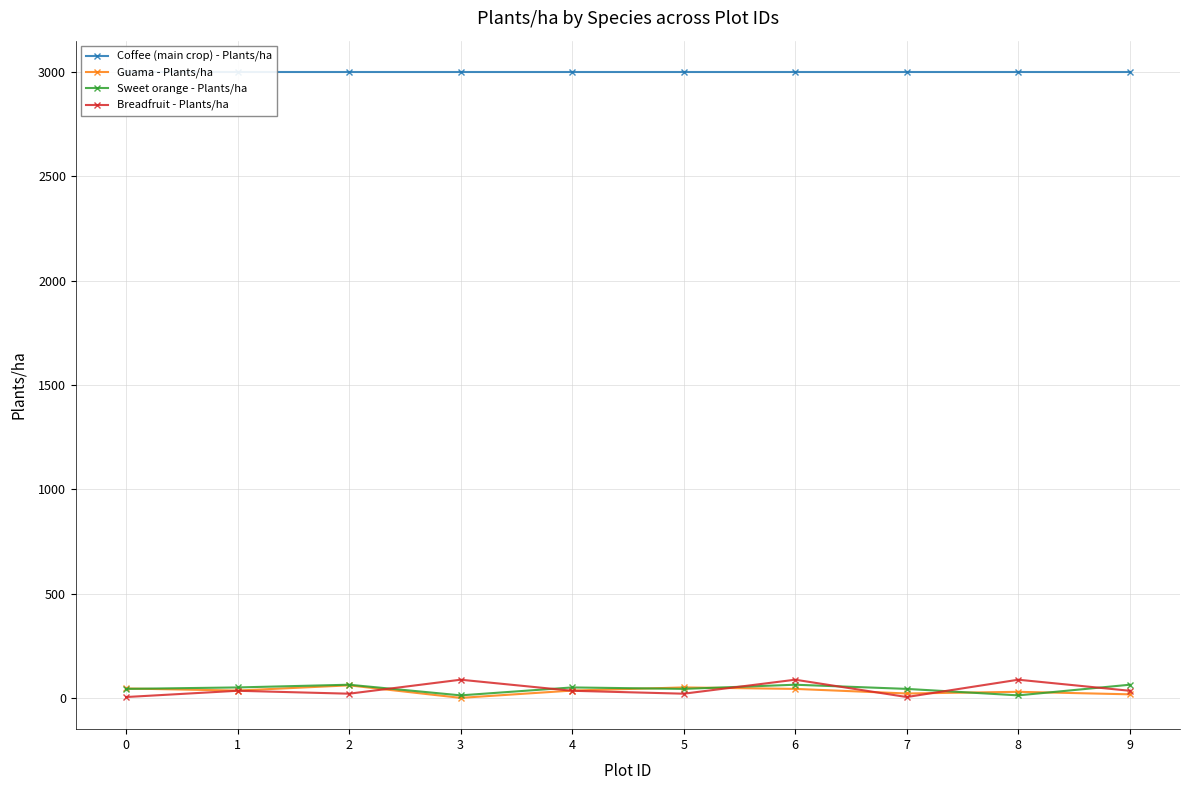

Is this an area chart (filled region under the line)?

No